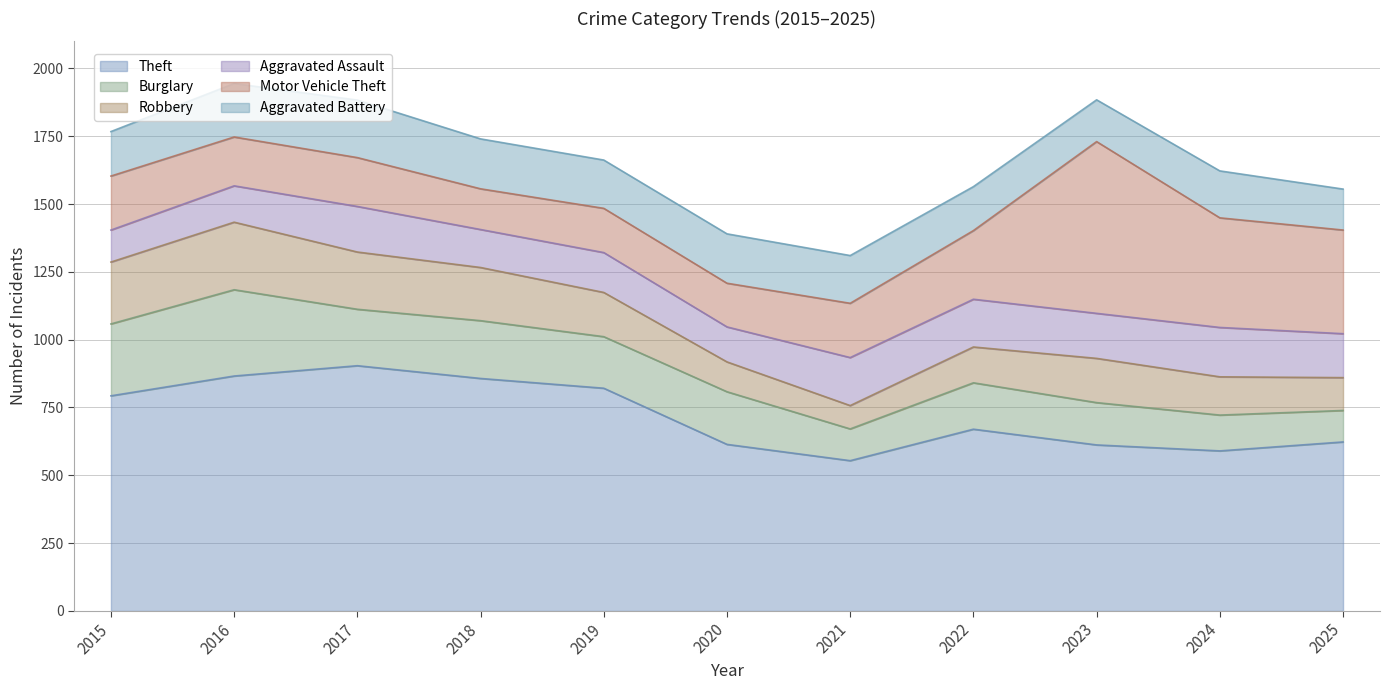

Rank the series by their maximum value, from lowest to highest.

Aggravated Assault, Aggravated Battery, Robbery, Burglary, Motor Vehicle Theft, Theft